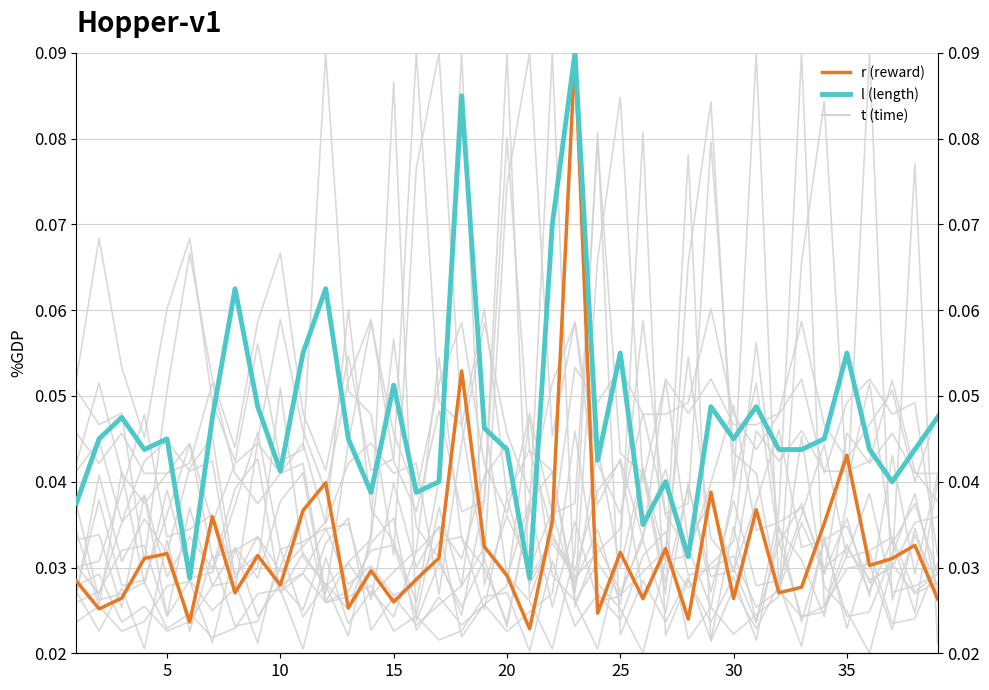

True or false: l (length) and r (reward) cross at least once.

False